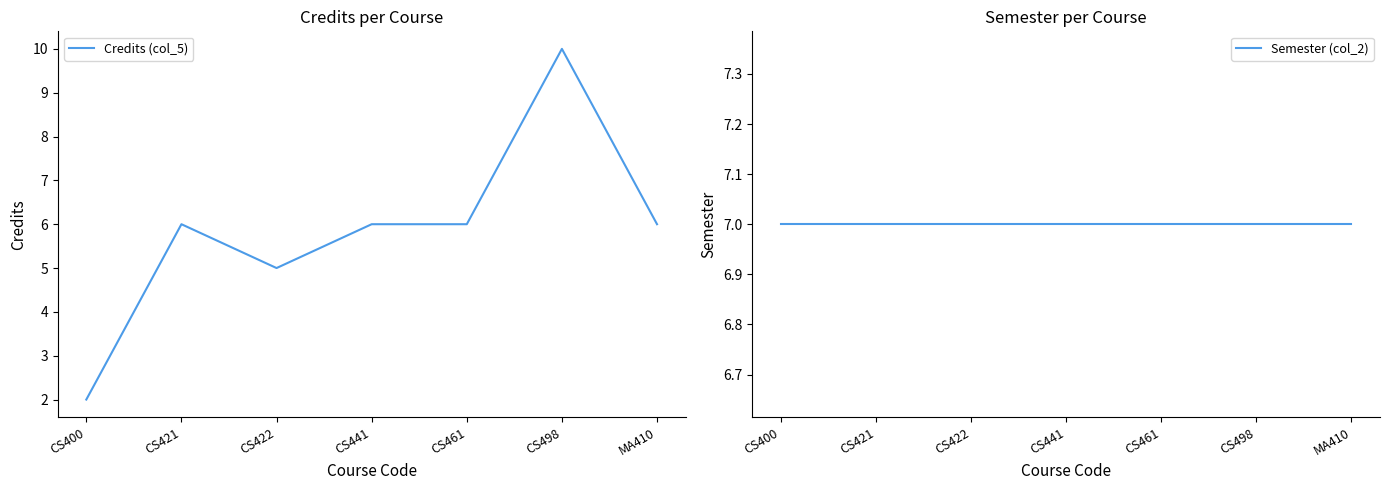

Where does the Credits (col_5) series first go above 6?

CS498